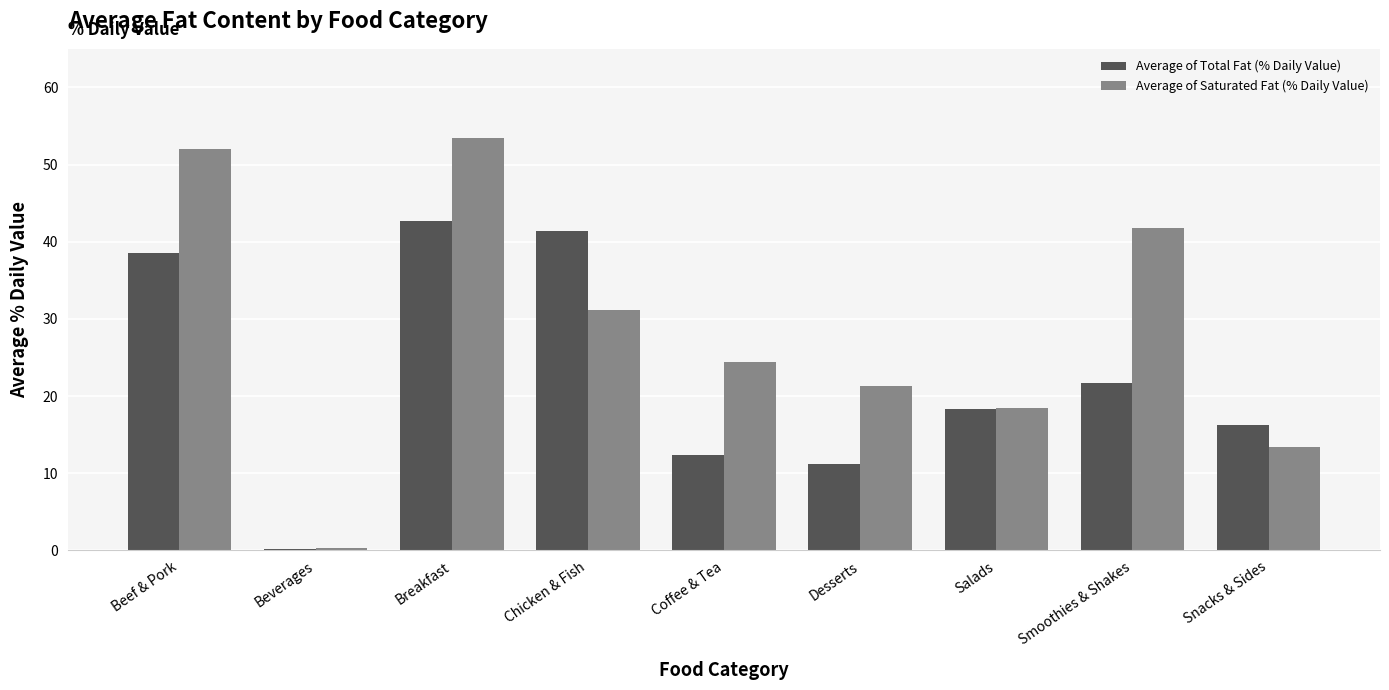

What is the total value across all series at Beef & Pork?

90.6